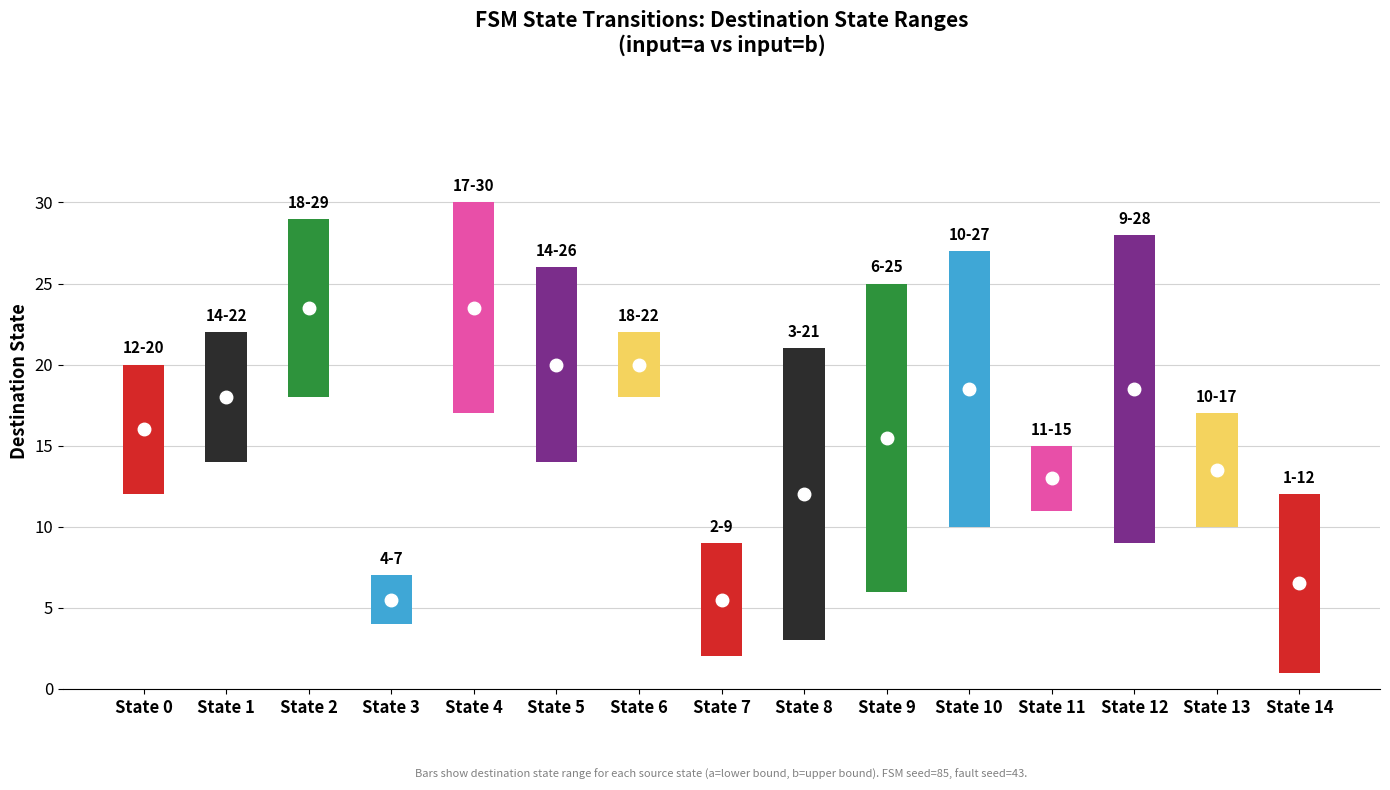

Reading right to left, what are all the values shown in this chart?

dest_a: State 14=12.0	State 13=10.0	State 12=9.0	State 11=15.0	State 10=27.0	State 9=6.0	State 8=21.0	State 7=9.0	State 6=22.0	State 5=14.0	State 4=17.0	State 3=7.0	State 2=18.0	State 1=14.0	State 0=12.0
dest_b: State 14=1.0	State 13=17.0	State 12=28.0	State 11=11.0	State 10=10.0	State 9=25.0	State 8=3.0	State 7=2.0	State 6=18.0	State 5=26.0	State 4=30.0	State 3=4.0	State 2=29.0	State 1=22.0	State 0=20.0
mid_point: State 14=6.5	State 13=13.5	State 12=18.5	State 11=13.0	State 10=18.5	State 9=15.5	State 8=12.0	State 7=5.5	State 6=20.0	State 5=20.0	State 4=23.5	State 3=5.5	State 2=23.5	State 1=18.0	State 0=16.0